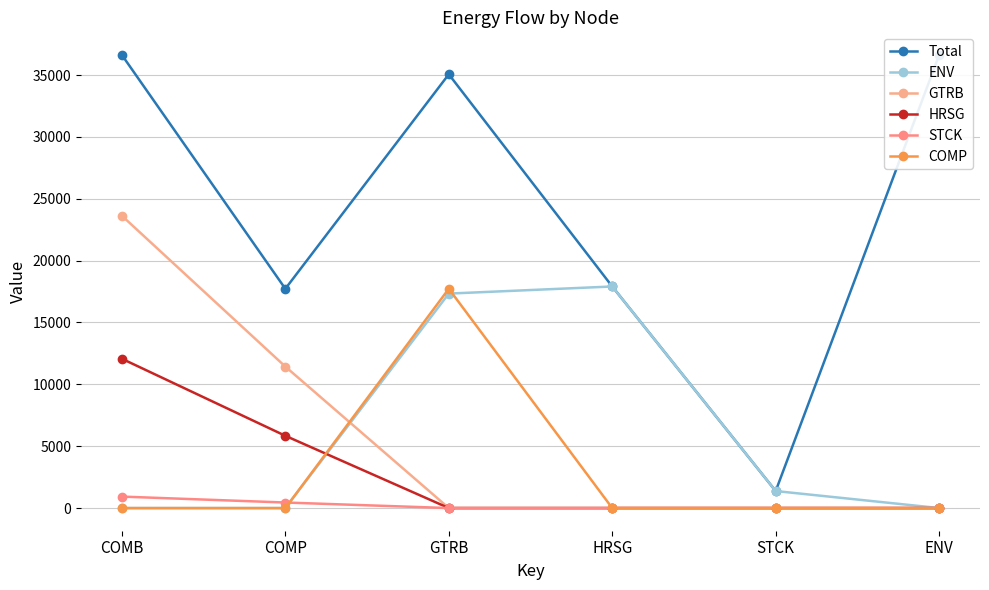

True or false: HRSG has more than 0 points higher than both neighbors.

False